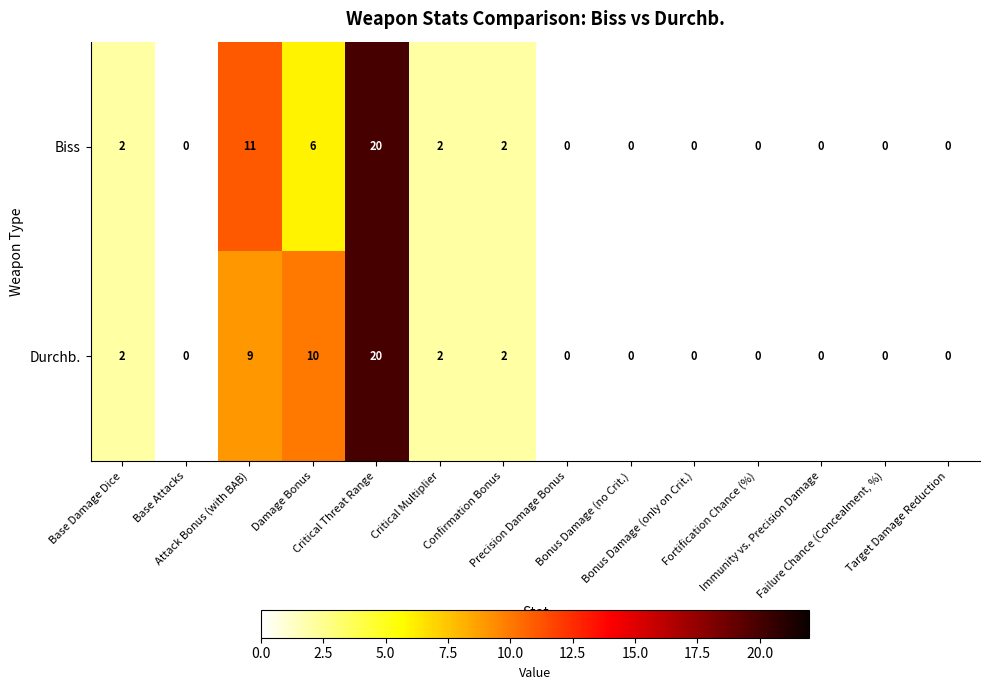

What is the maximum value shown in the chart?

20